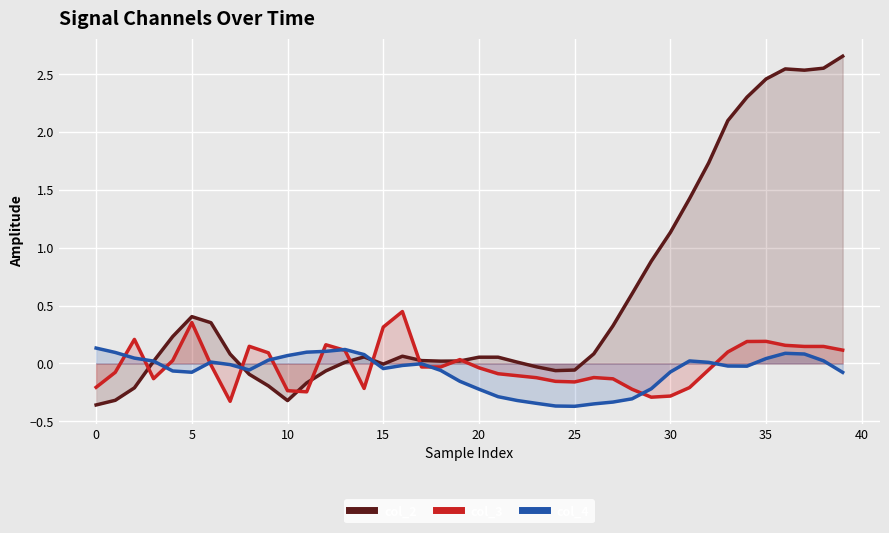

What are all the series names shown in the legend?

col_2, col_3, col_4